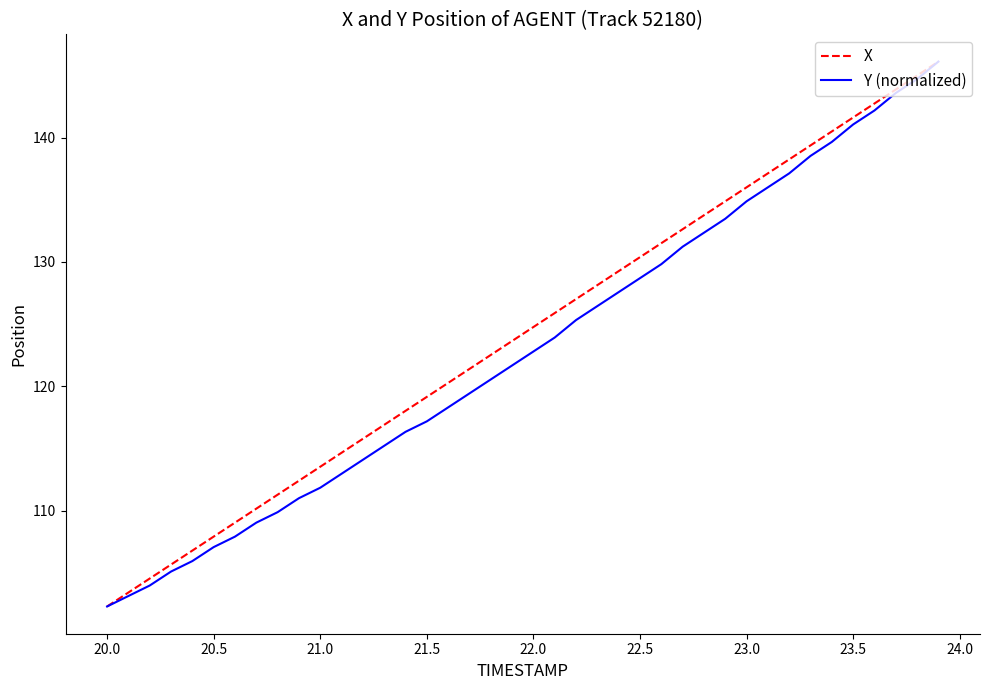

What is the smallest value displayed?

102.3